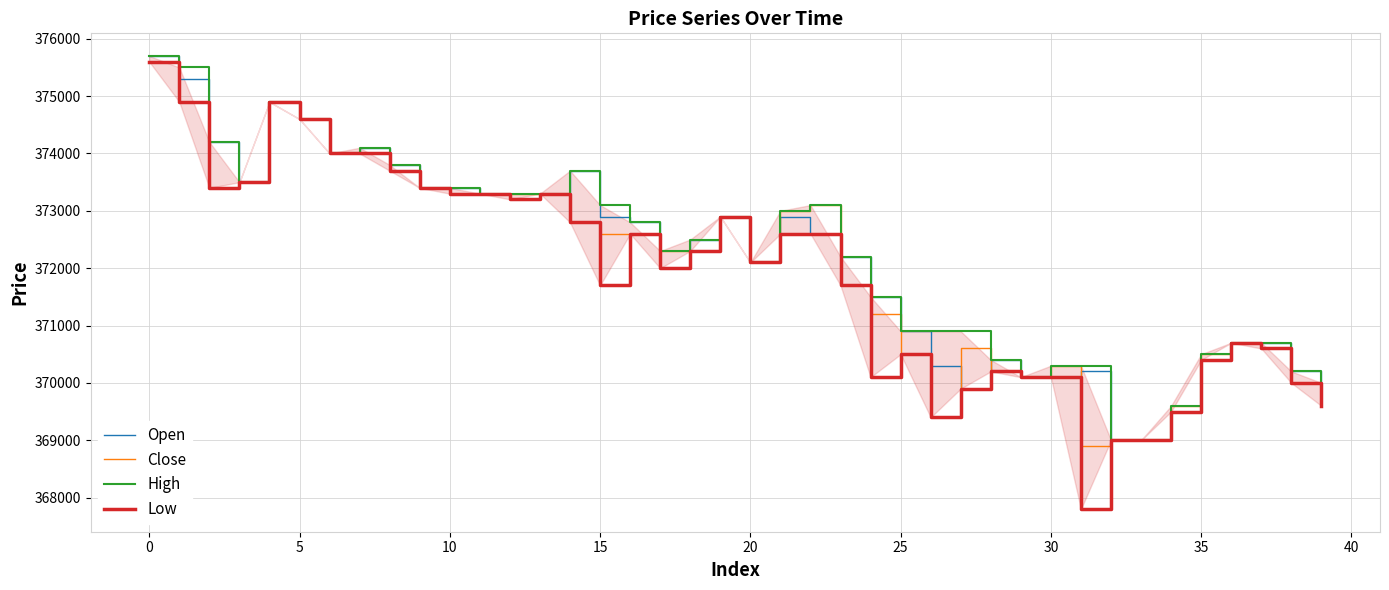

In Close, how many points are higher than both neighbors (excluding endpoints)?

6